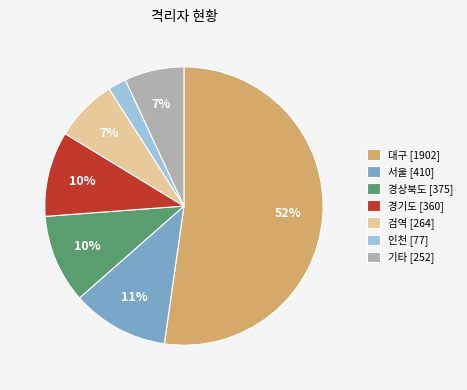

To the nearest percent, what portion does 경상북도 [375] represent?

10%